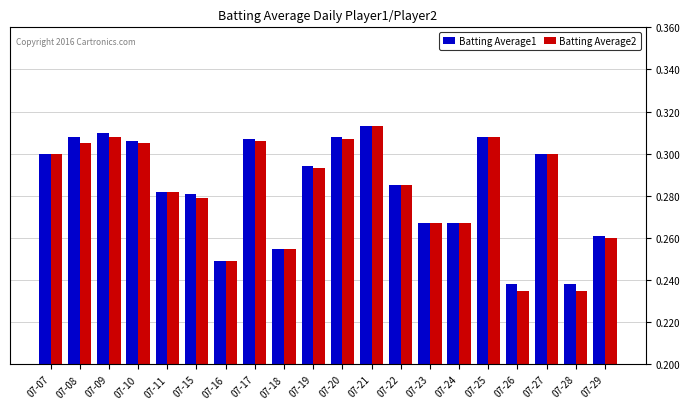

How many bars are there in total?

40